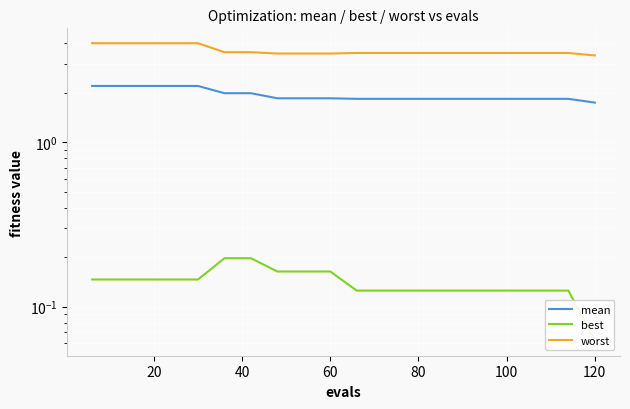

Reading left to right, what are all the values shown in this chart?

mean: 2.2	2.2	2.2	2.2	2.2	2.0	2.0	1.8	1.8	1.8	1.8	1.8	1.8	1.8	1.8	1.8	1.8	1.8	1.8	1.7
best: 0.1	0.1	0.1	0.1	0.1	0.2	0.2	0.2	0.2	0.2	0.1	0.1	0.1	0.1	0.1	0.1	0.1	0.1	0.1	0.1
worst: 4.0	4.0	4.0	4.0	4.0	3.5	3.5	3.5	3.5	3.5	3.5	3.5	3.5	3.5	3.5	3.5	3.5	3.5	3.5	3.4